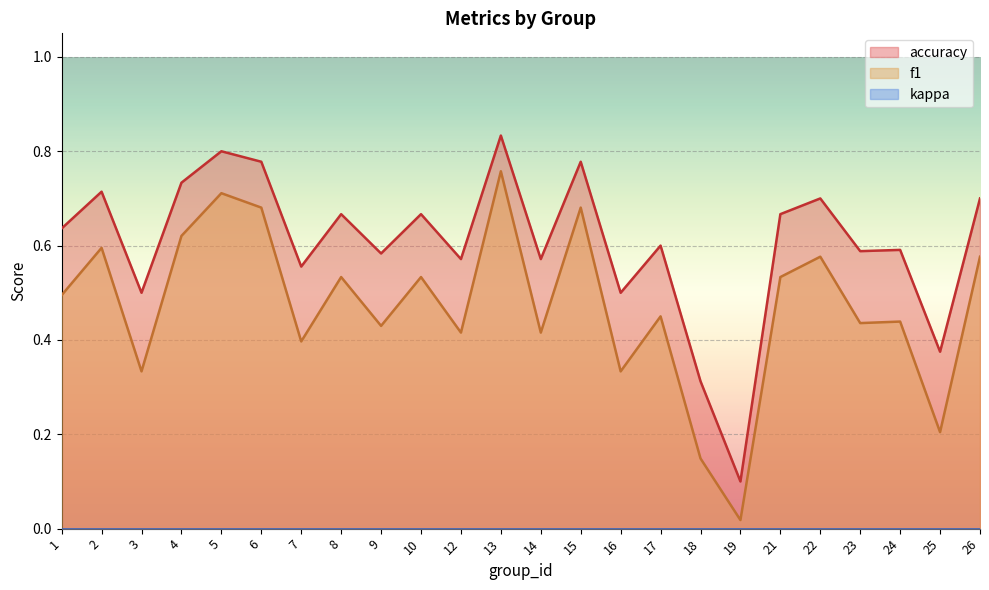

How many lines are shown in the chart?

3